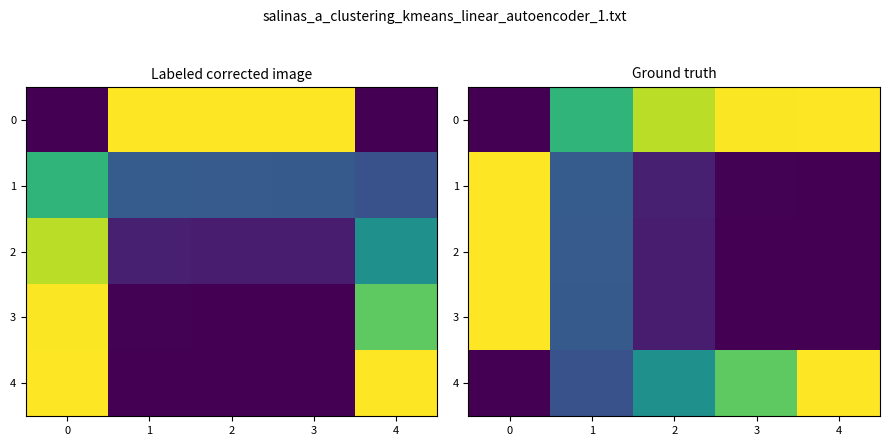

The 1 series shows 0.1 at 1. True or false?

False